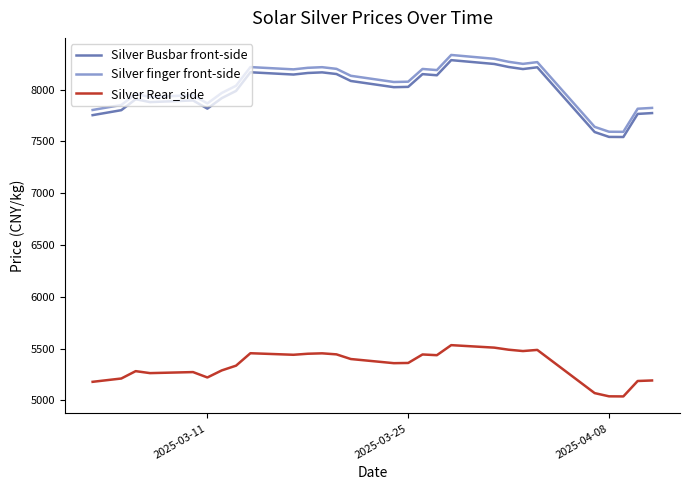

What is the difference between the maximum and minimum values in the Silver Busbar front-side series?

742